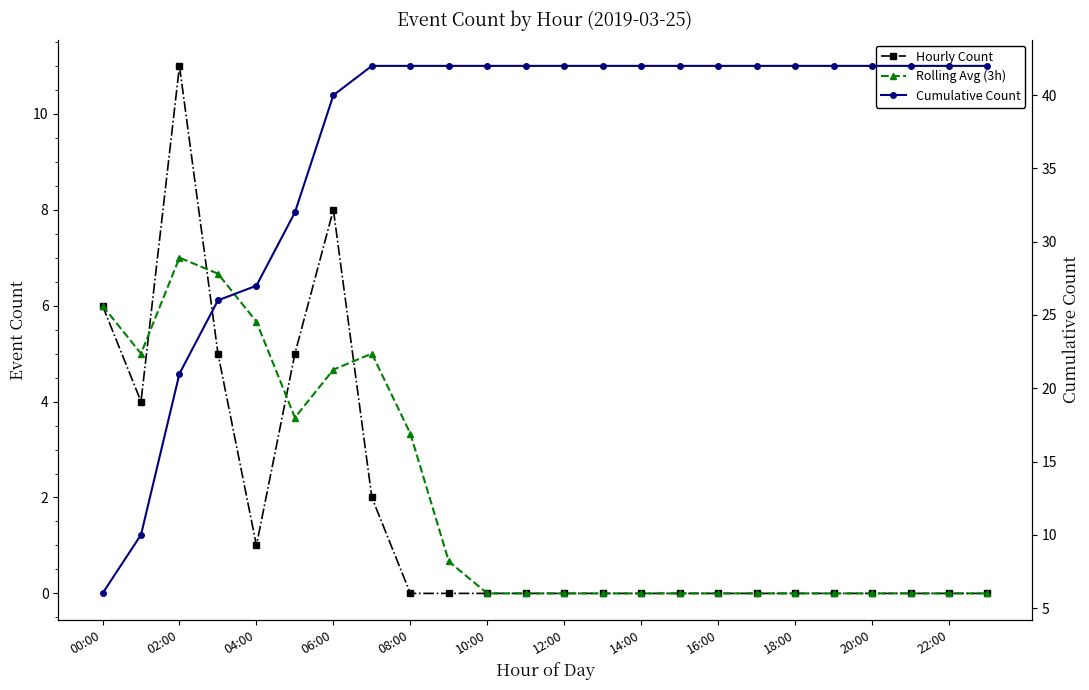

What is the total value across all series at 21?

42.0